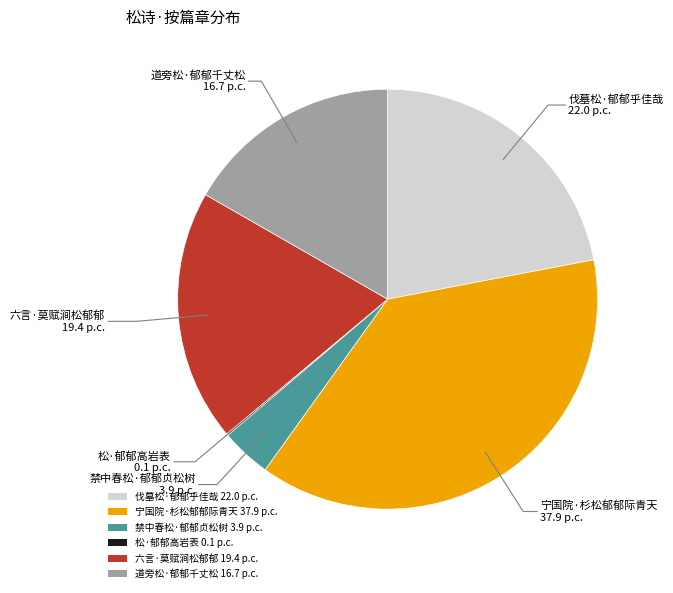

The 禁中春松·郁郁贞松树 slice represents 4% of the pie. True or false?

True